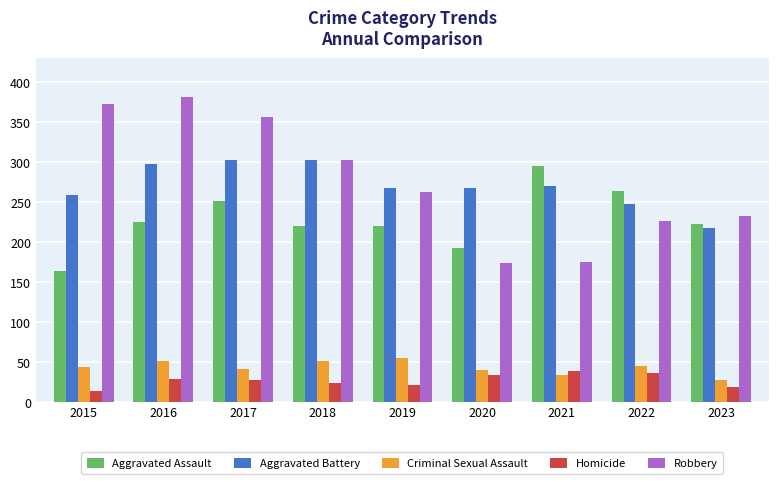

At 2016, list the series in order from largest to smallest.

Robbery, Aggravated Battery, Aggravated Assault, Criminal Sexual Assault, Homicide